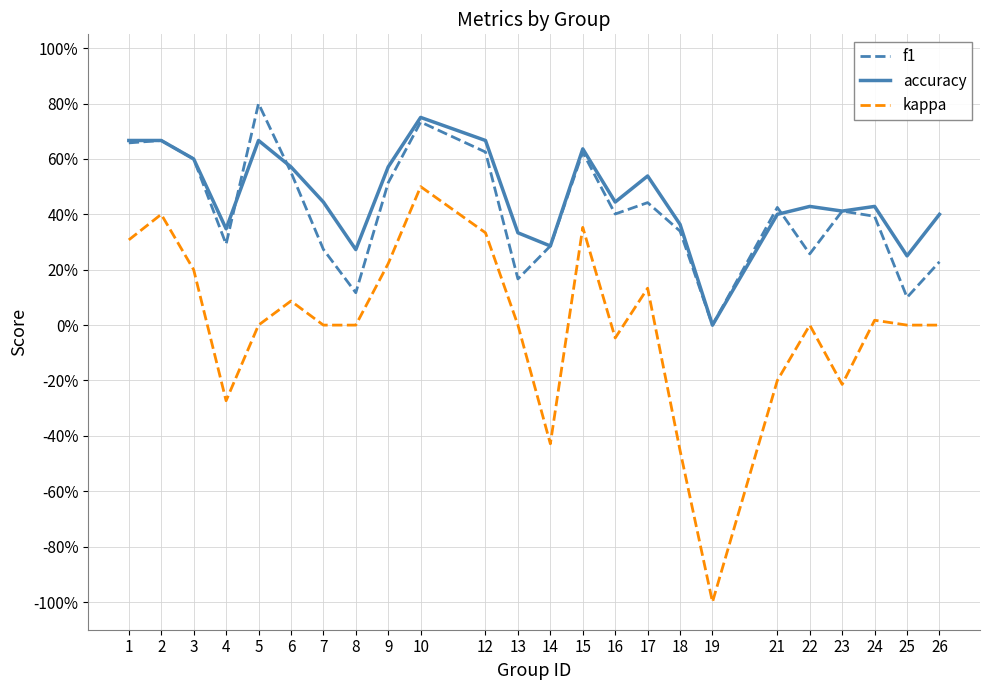

What are all the series names shown in the legend?

f1, accuracy, kappa